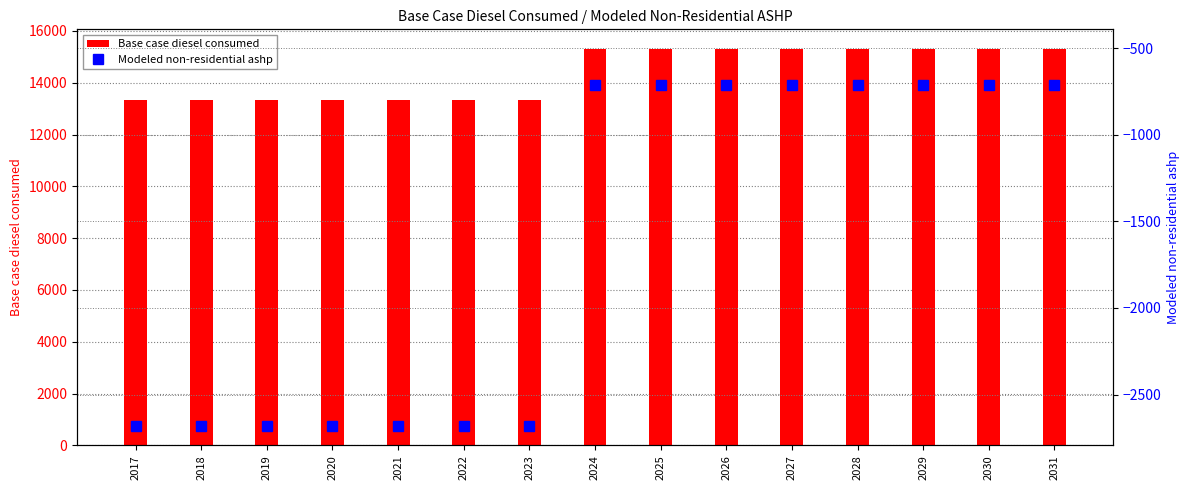

Reading left to right, list all the values displayed in this chart.

2017=-2684.3	2018=-2684.3	2019=-2684.3	2020=-2684.3	2021=-2684.3	2022=-2684.3	2023=-2684.3	2024=-714.2	2025=-714.2	2026=-714.2	2027=-714.2	2028=-714.2	2029=-714.2	2030=-714.2	2031=-714.2